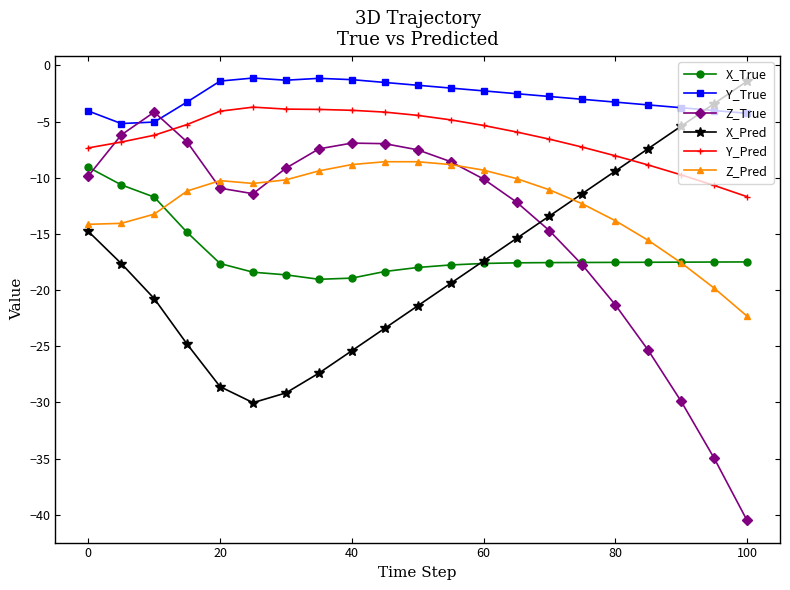

Which series has the largest total across all categories?

Y_True